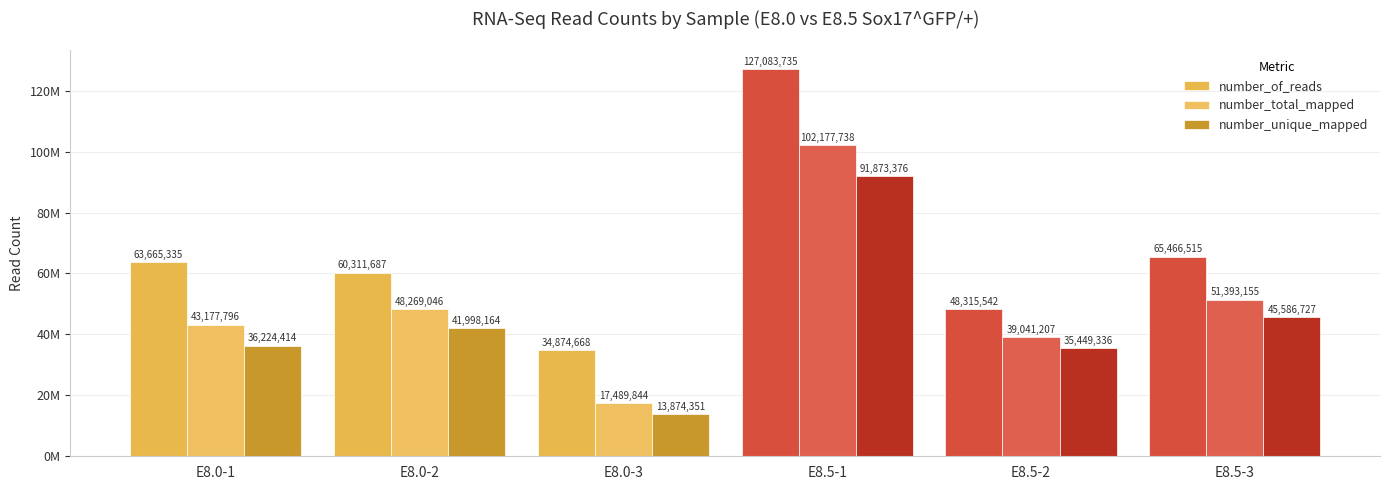

What is the difference between the second highest and second lowest values in the number_of_reads series?

17150973